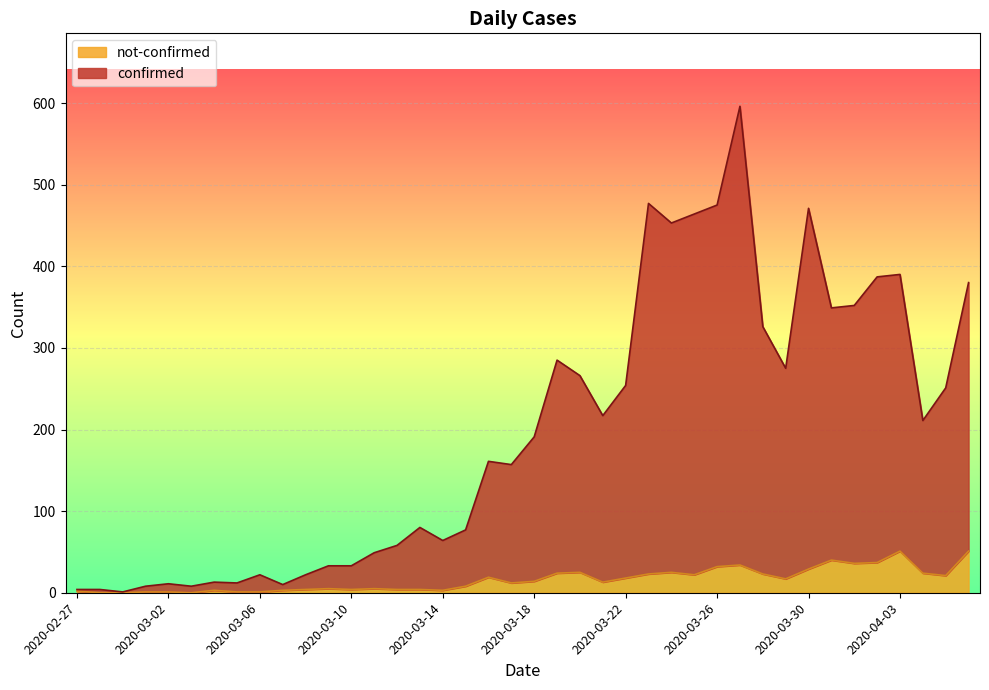

What is the maximum value for not-confirmed?

51